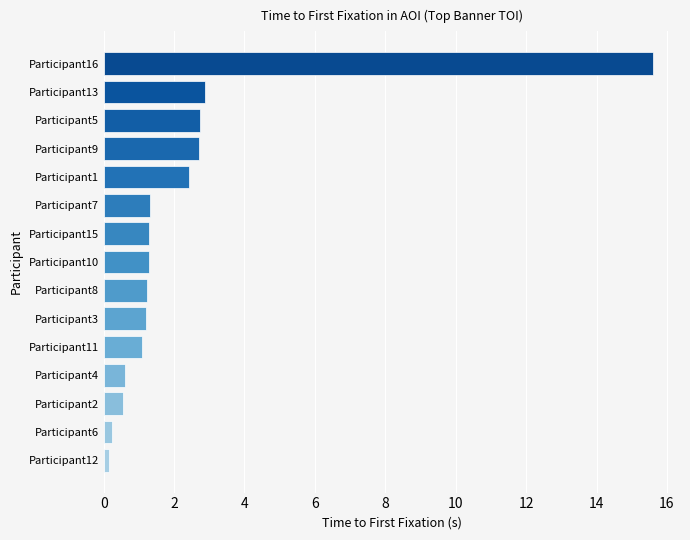

Between Participant2 and Participant15, which is larger?

Participant15